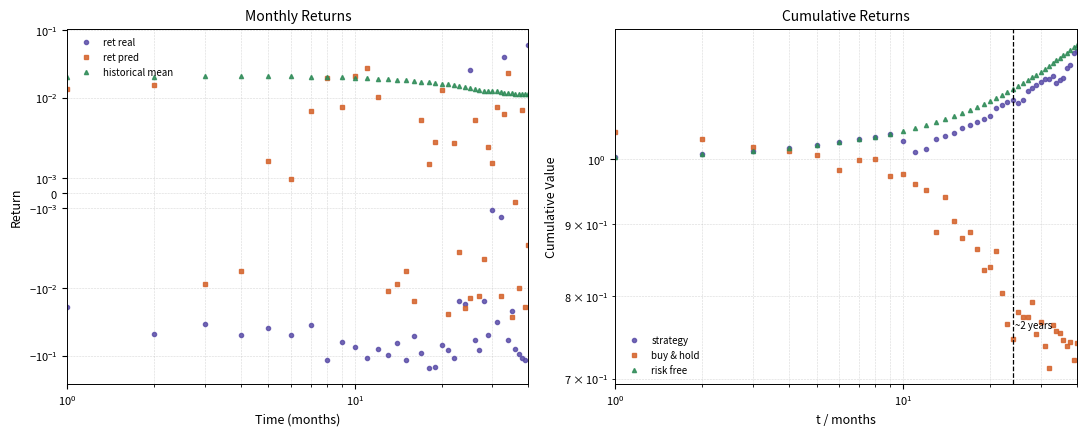

What is the greatest value displayed?

1.2